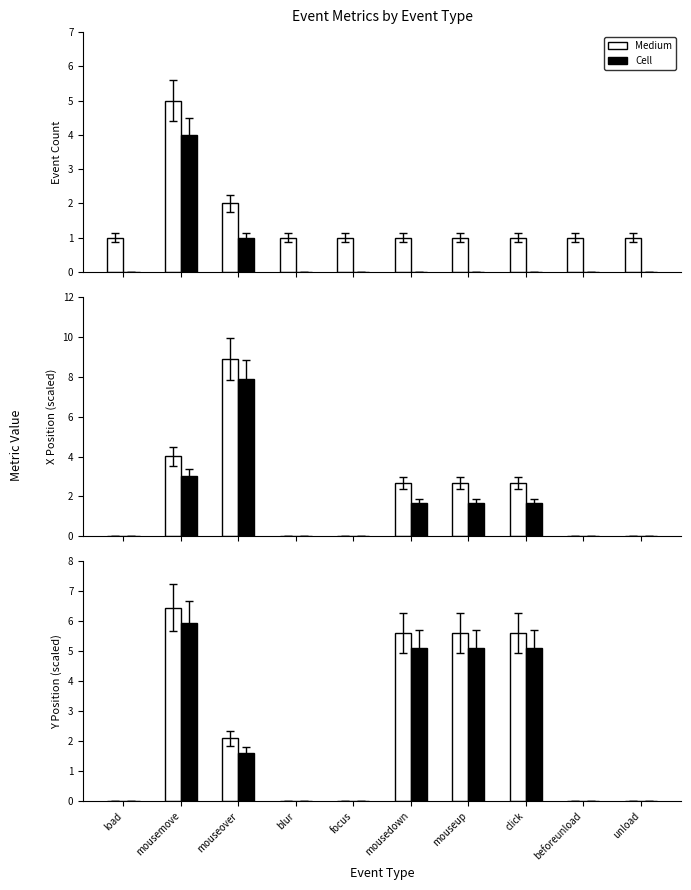

What is the label of the 1st bar from the right?

unload